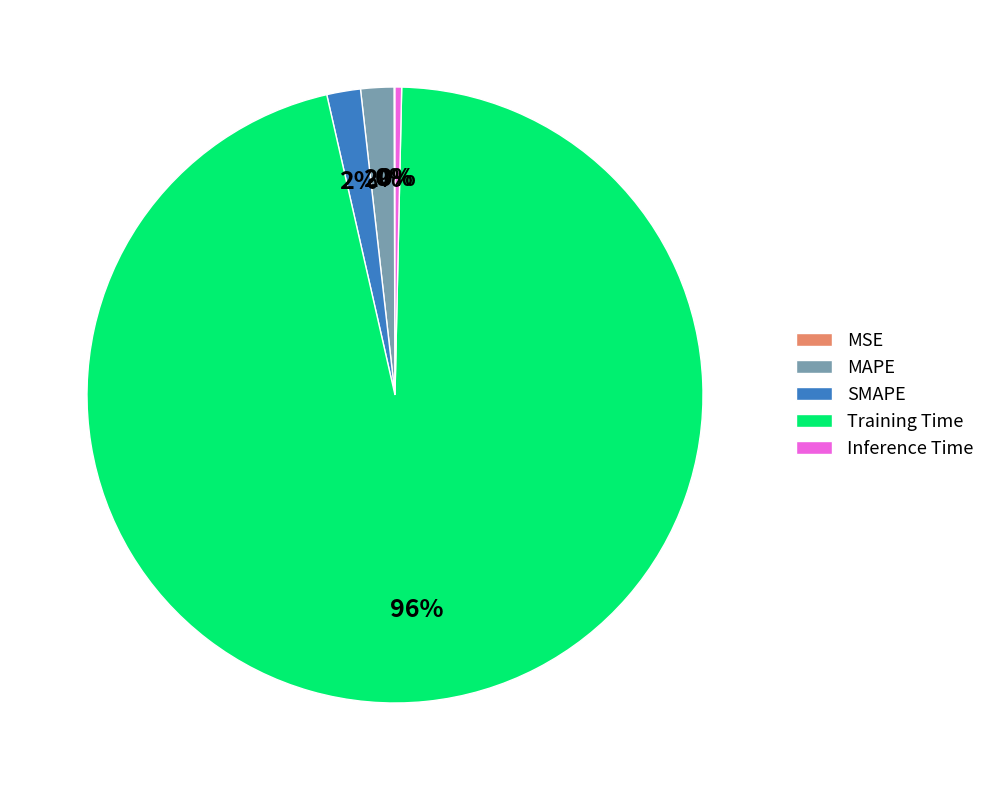

What percentage is the Training Time slice, to the nearest percent?

96%